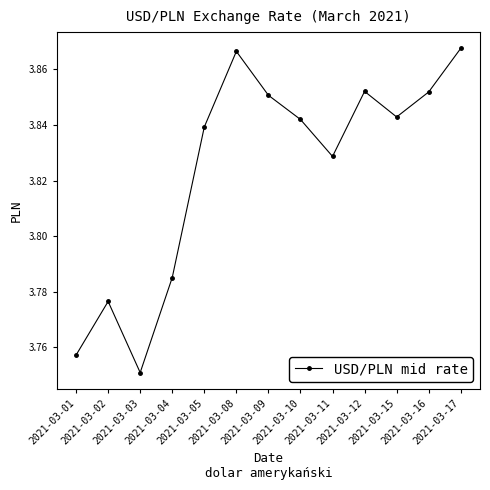

Which has a higher value, 2021-03-04 or 2021-03-16?

2021-03-16